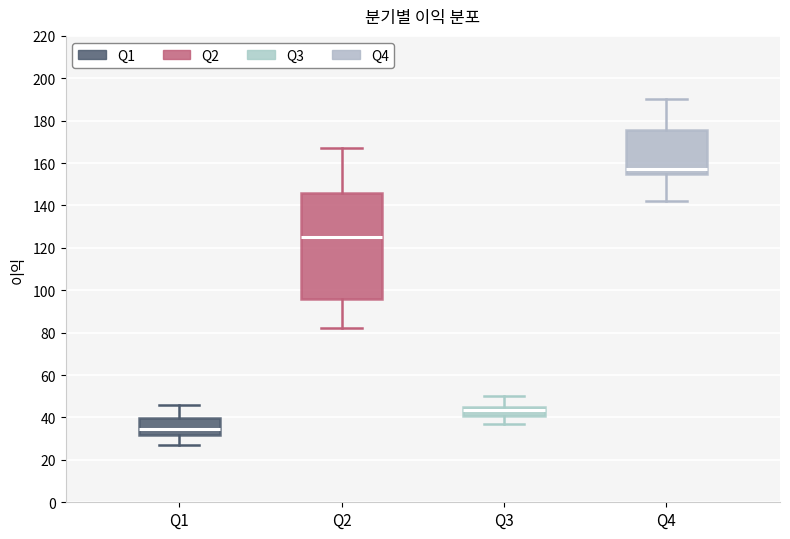

Reading left to right, transcribe this box plot: for each box, give where its median line is, the range the box spans, and where its two whiskers end, as read against the y-axis. The values are not printed on the chart, so give them approximately, as read against the axis.

Q1: median 34, box 32 to 40, whiskers 28 to 46
Q2: median 126, box 96 to 146, whiskers 82 to 168
Q3: median 44, box 40 to 46, whiskers 38 to 50
Q4: median 158, box 154 to 176, whiskers 142 to 190